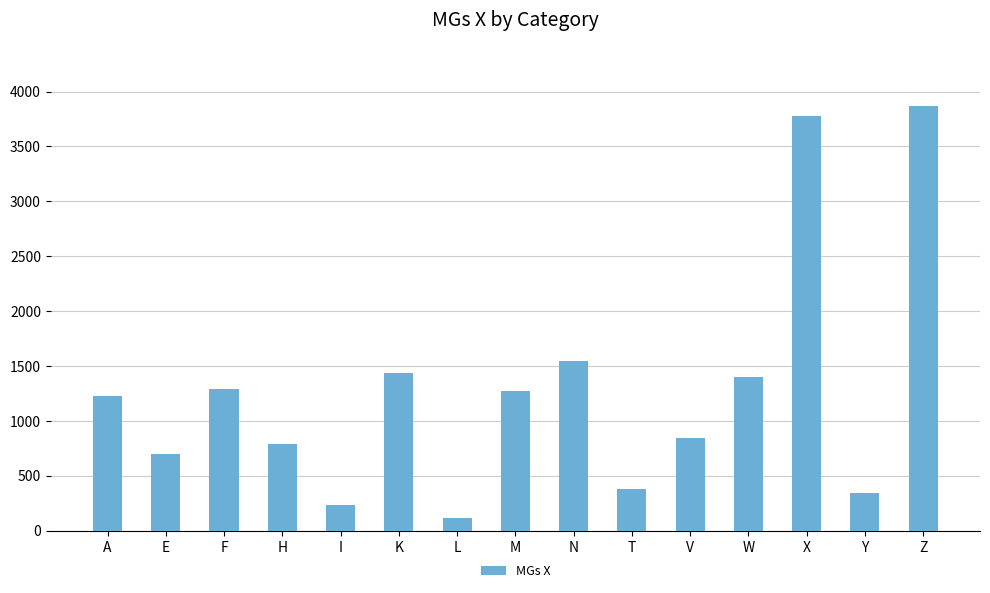

What is the difference between the second highest and second lowest values?

3551